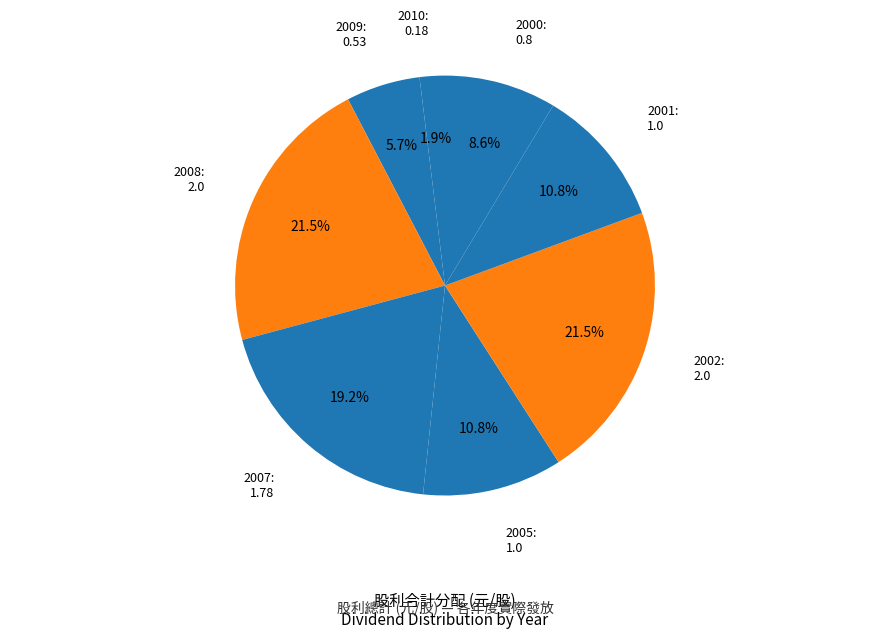

Is there a majority slice in this chart?

No